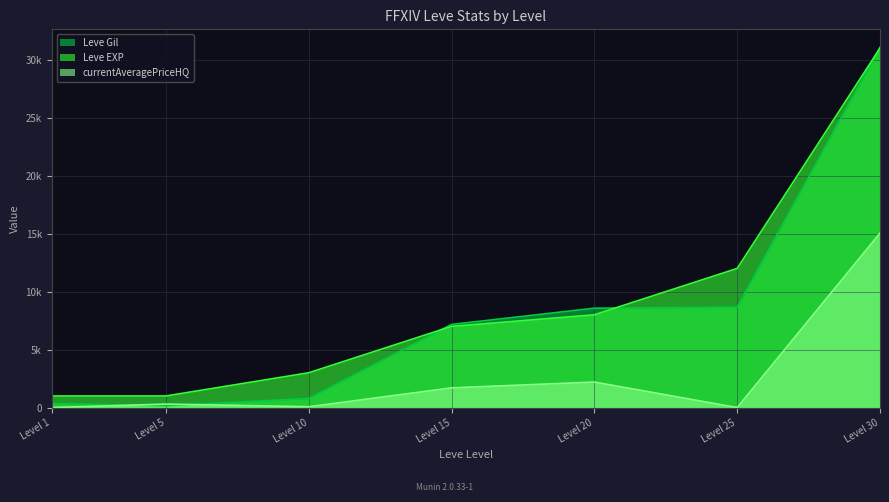

Which series changed the most between Level 5 and Level 10?

Leve EXP